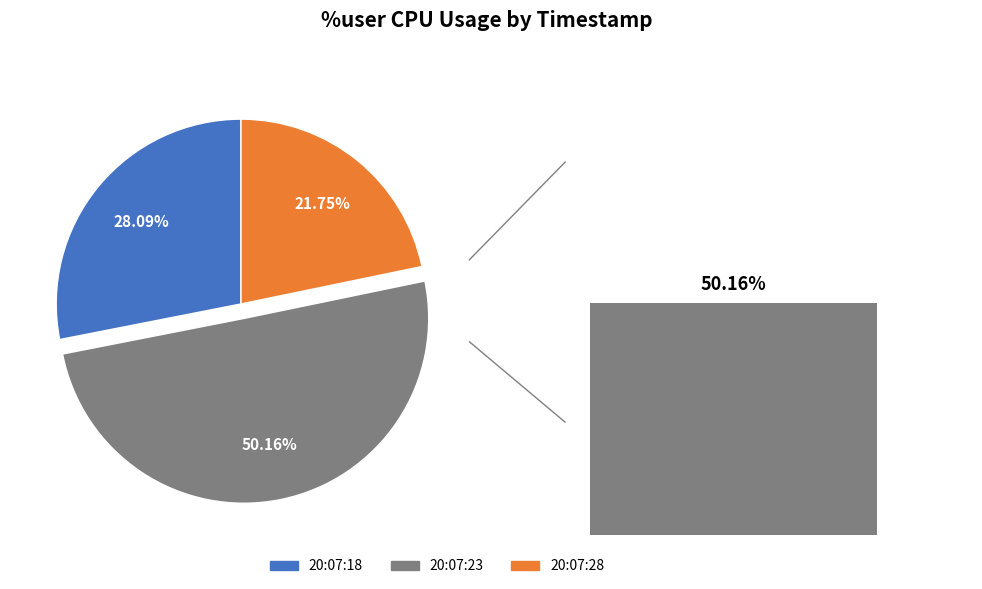

How much of the chart is everything except 20:07:18?

71.9%